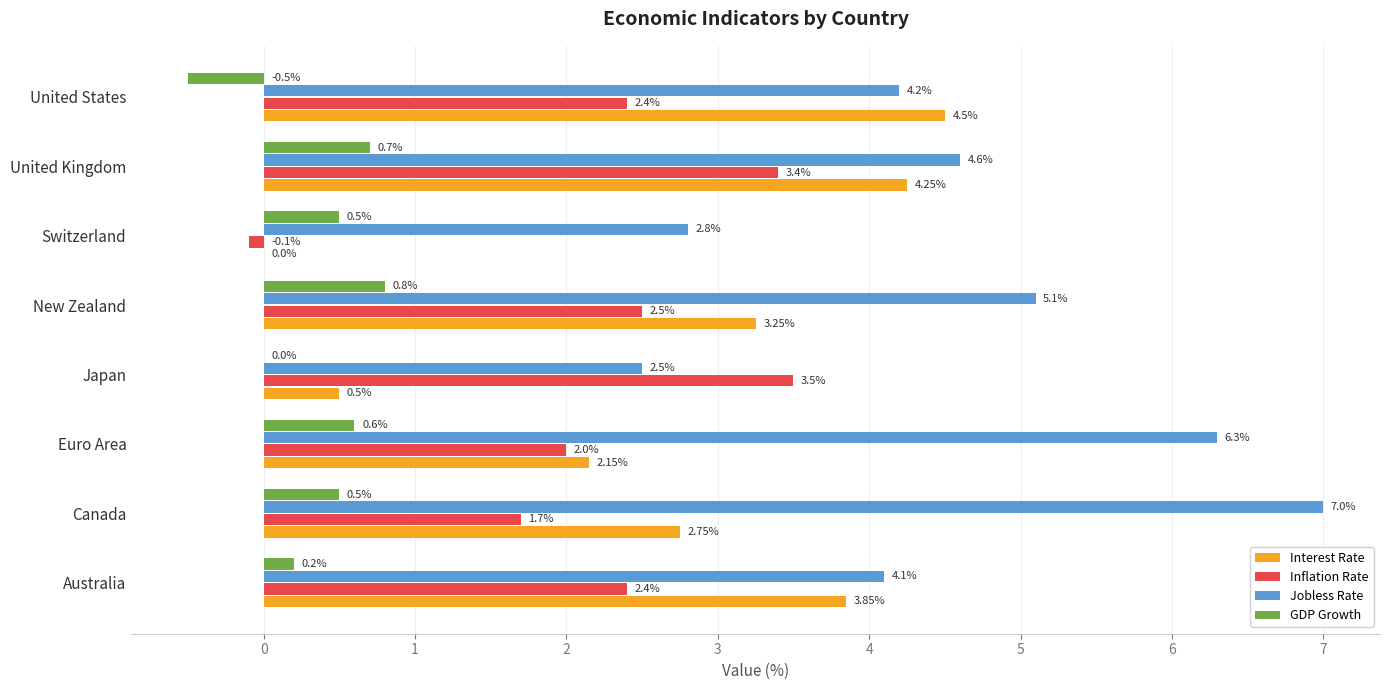

Which label corresponds to the largest value in the chart?

Canada